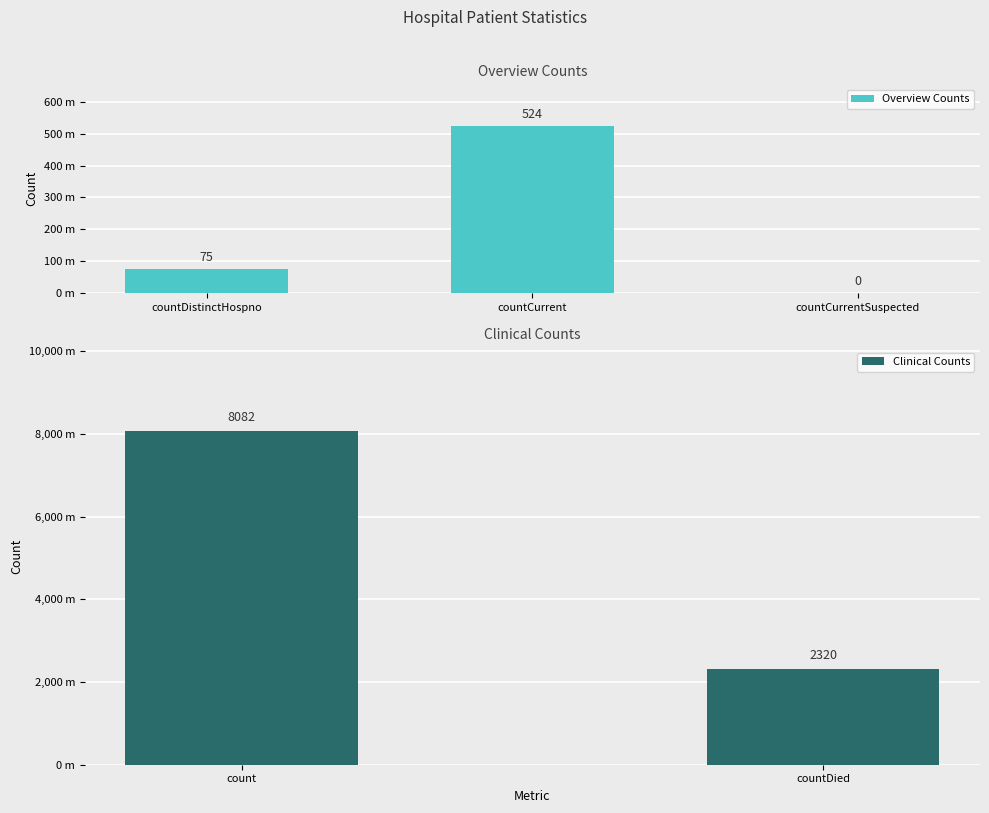

Does the chart contain any negative values?

No